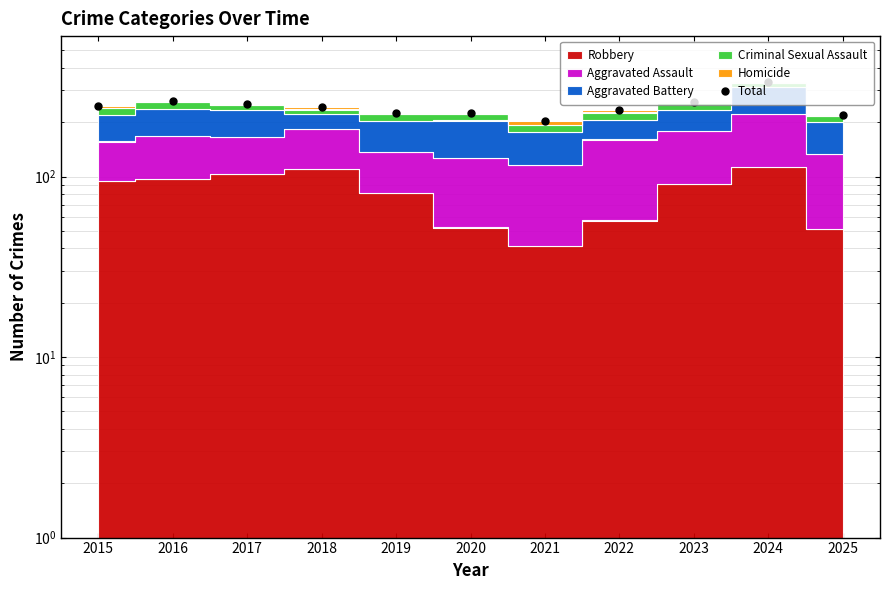

Which has a higher value, 2018 or 2021?

2018